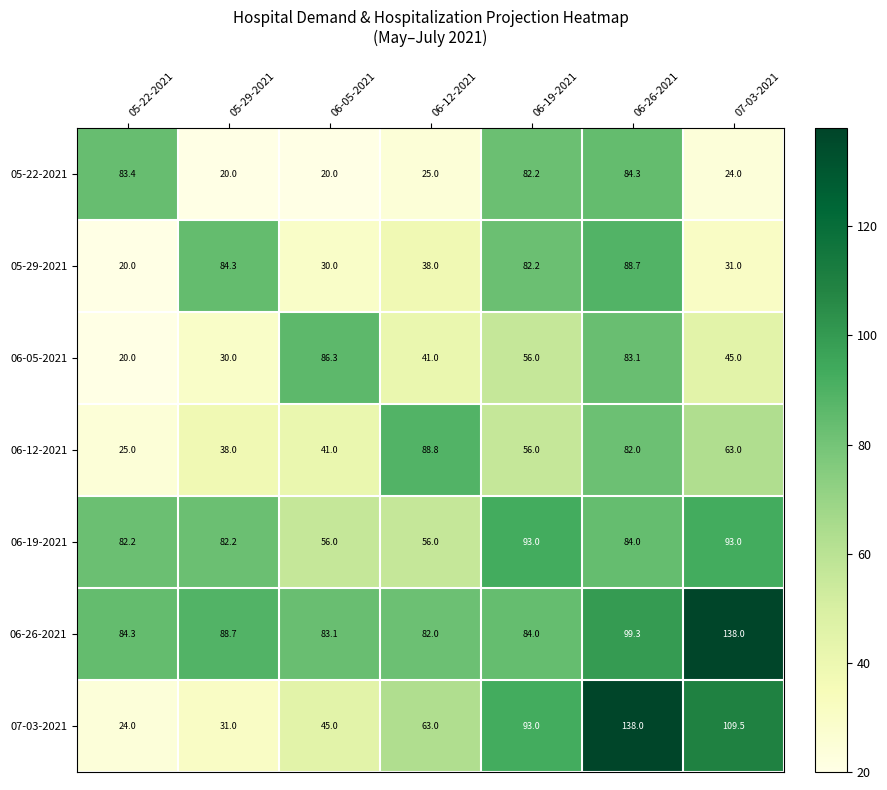

What is the difference between the 07-03-2021 values at 07-03-2021 and 06-05-2021?

64.5